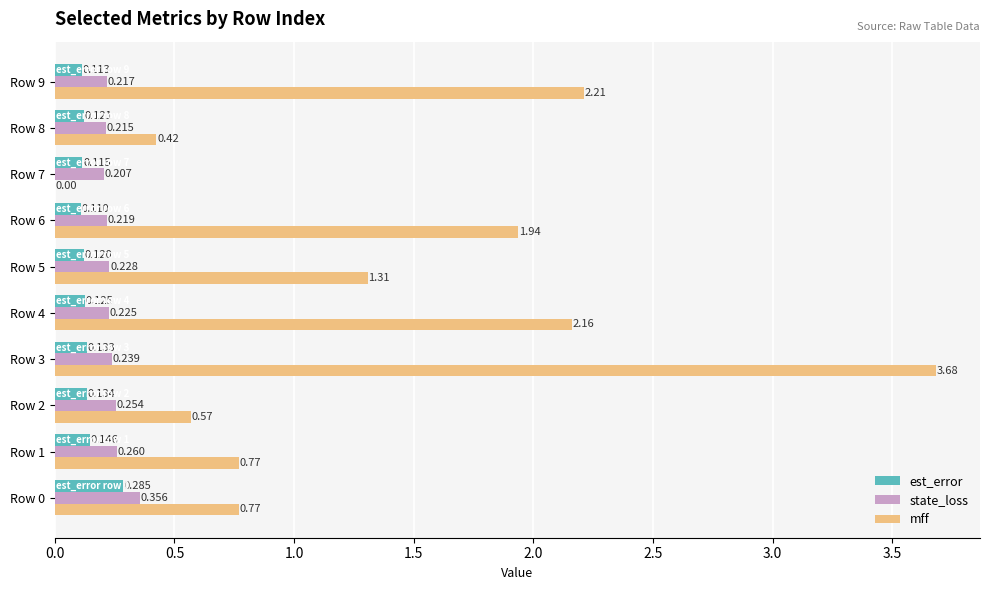

Which series has the largest total across all categories?

mff